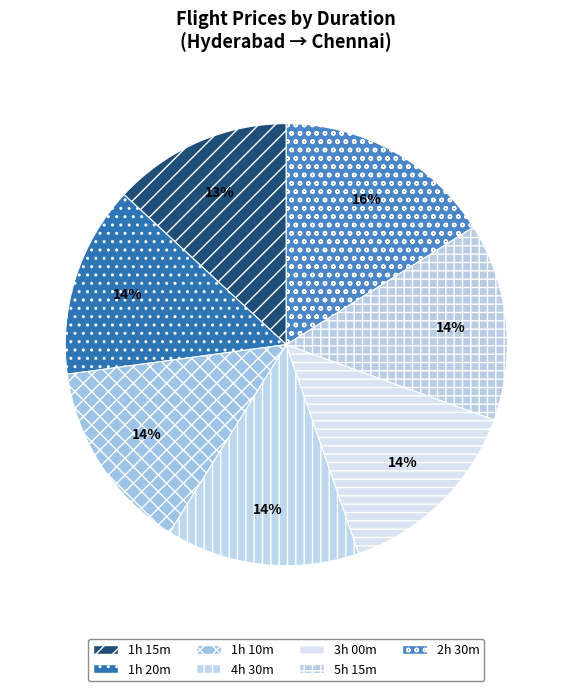

Rank the categories by value from highest to lowest.

2h 30m, 5h 15m, 4h 30m, 3h 00m, 1h 10m, 1h 20m, 1h 15m